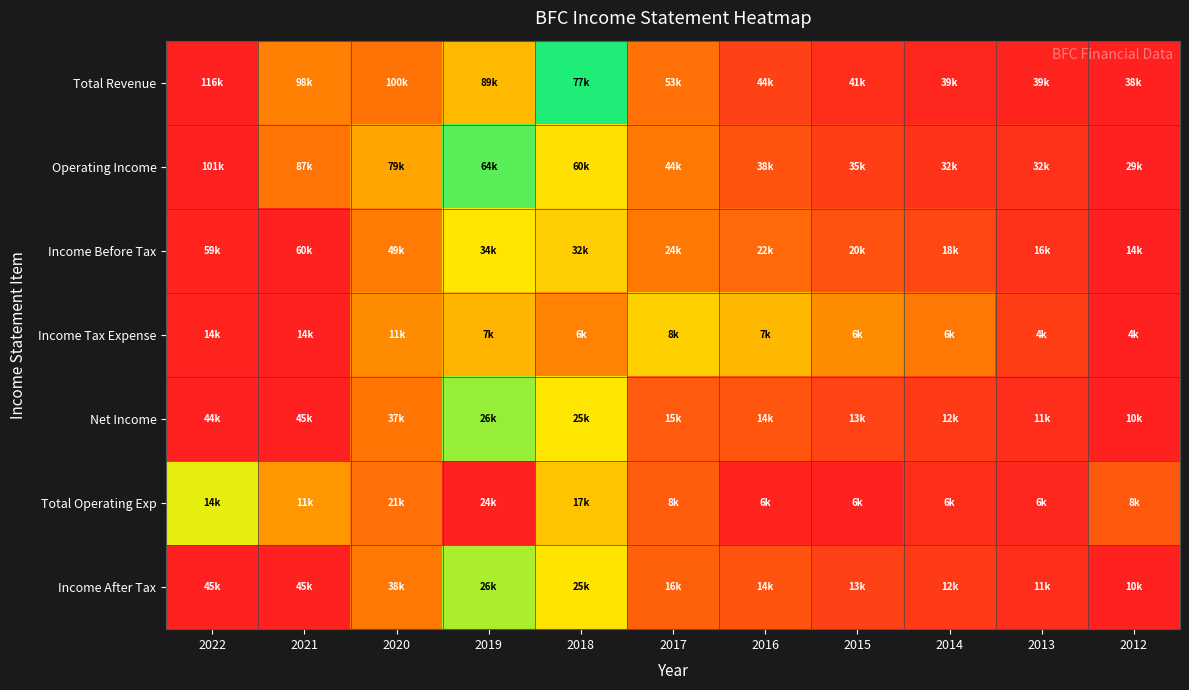

What is the greatest value displayed?

1.0